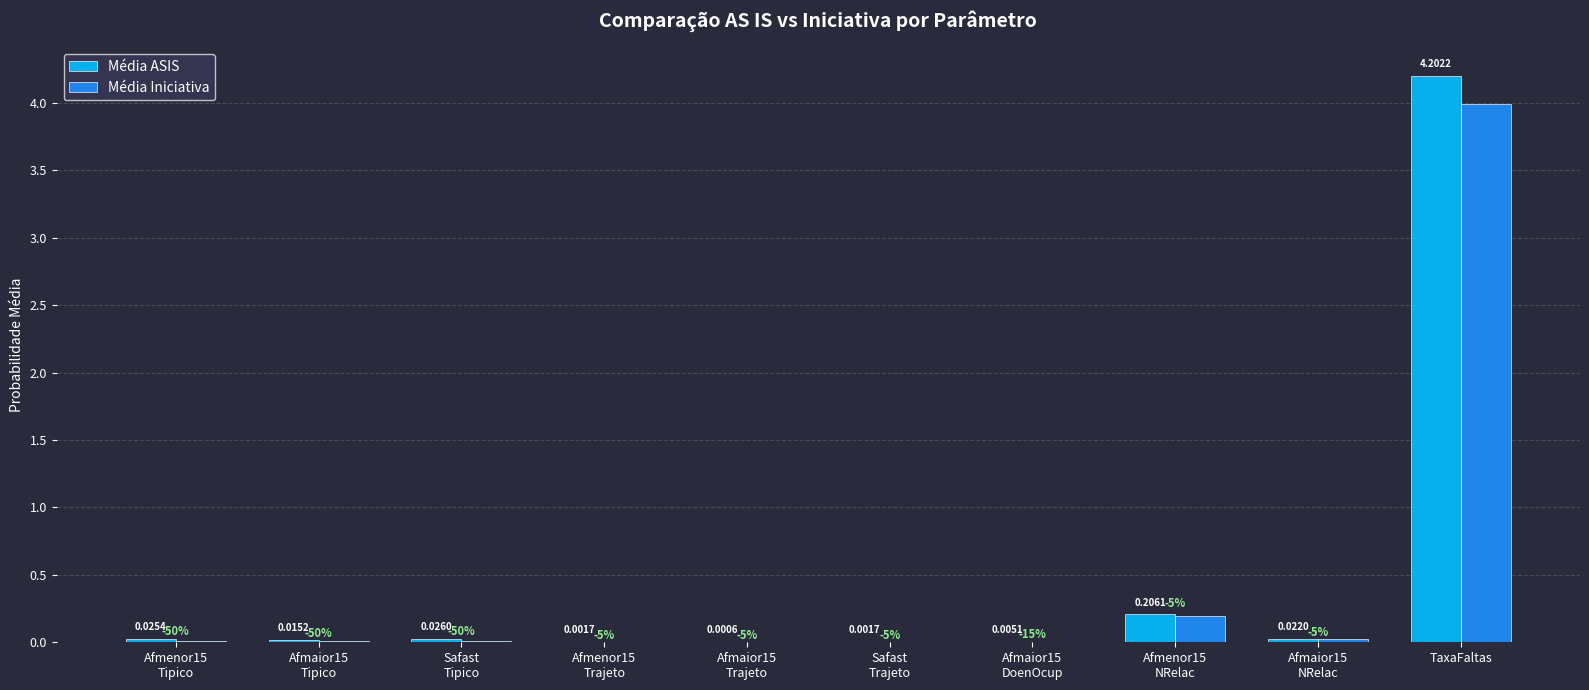

How many groups of bars are there?

10